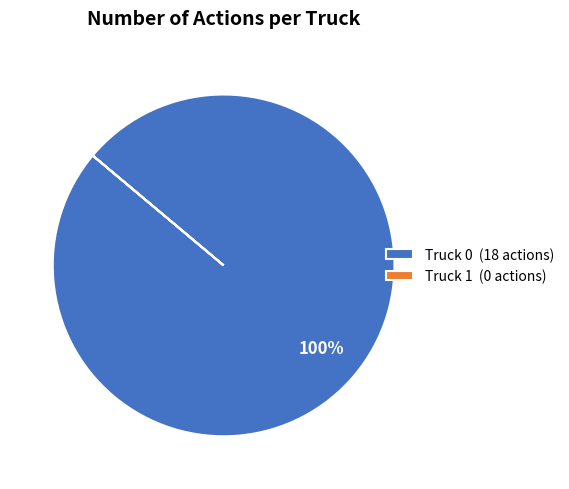

What percentage is the Truck 0 slice, to the nearest percent?

100%